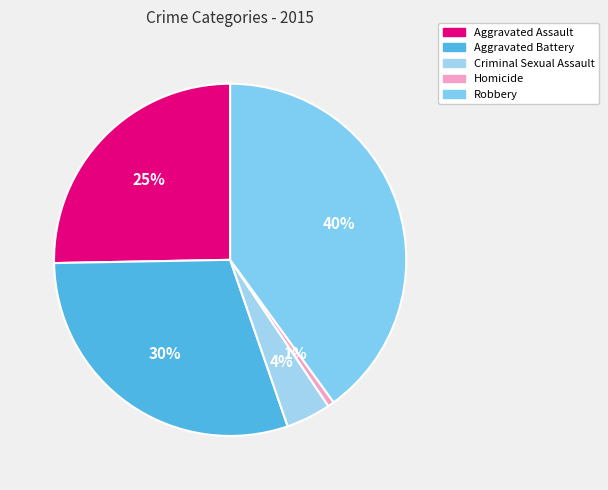

To the nearest percent, what is the difference between the largest and smallest slice percentages?

39%